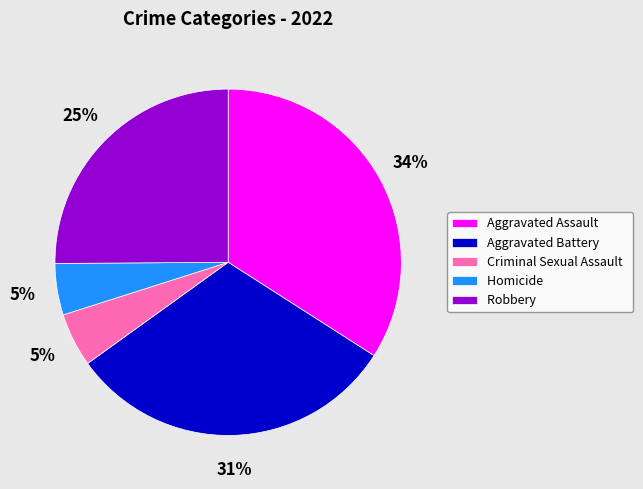

Is there any slice that represents more than half of the pie?

No